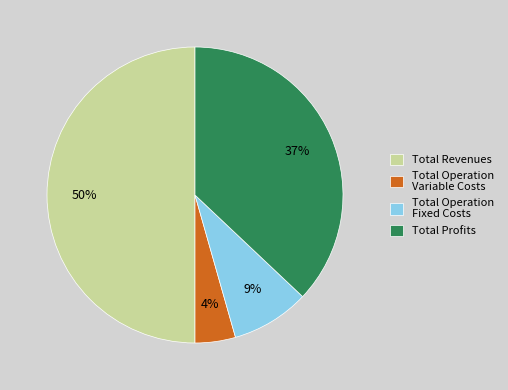

Which slice is the largest?

Total Revenues